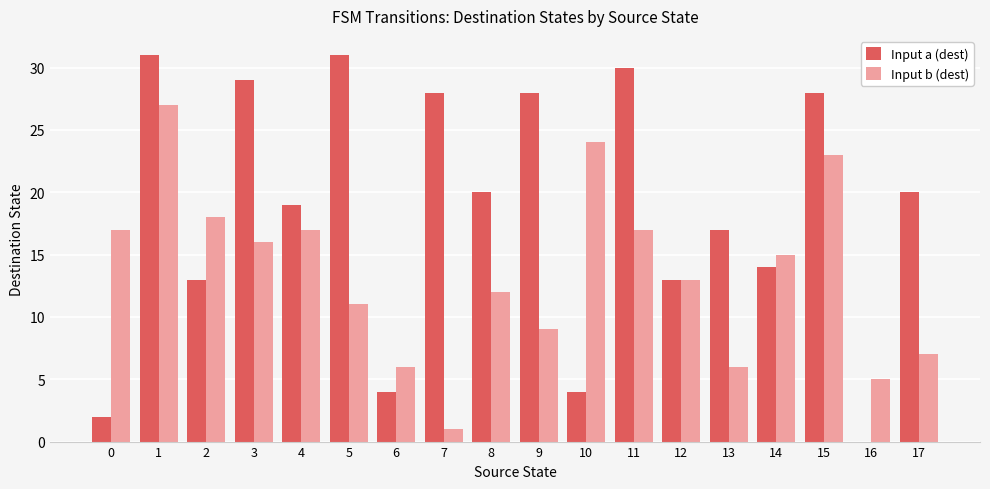

Are the bars horizontal?

No